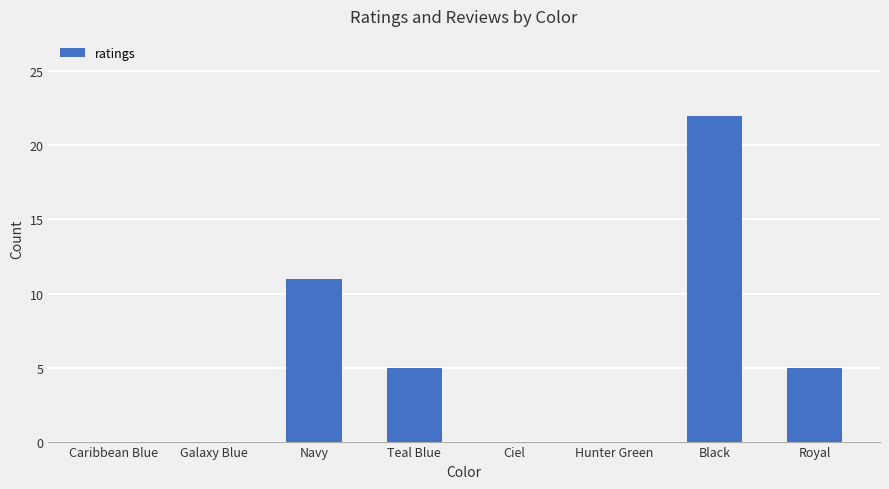

What is the change in value from Navy to Teal Blue?

-6